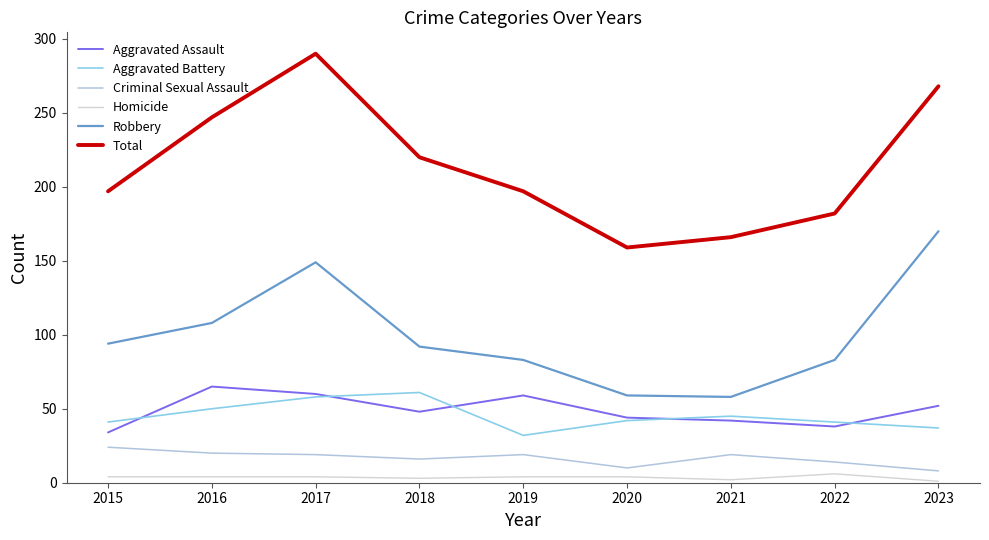

At which label does Aggravated Assault reach its minimum?

2015